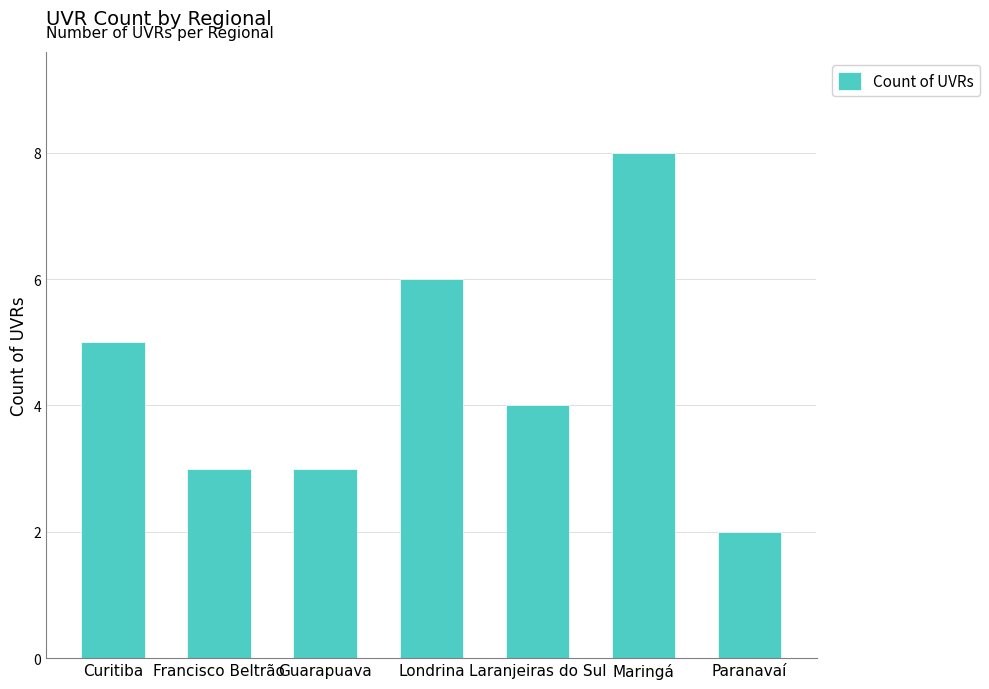

Which label corresponds to the largest value in the chart?

Maringá